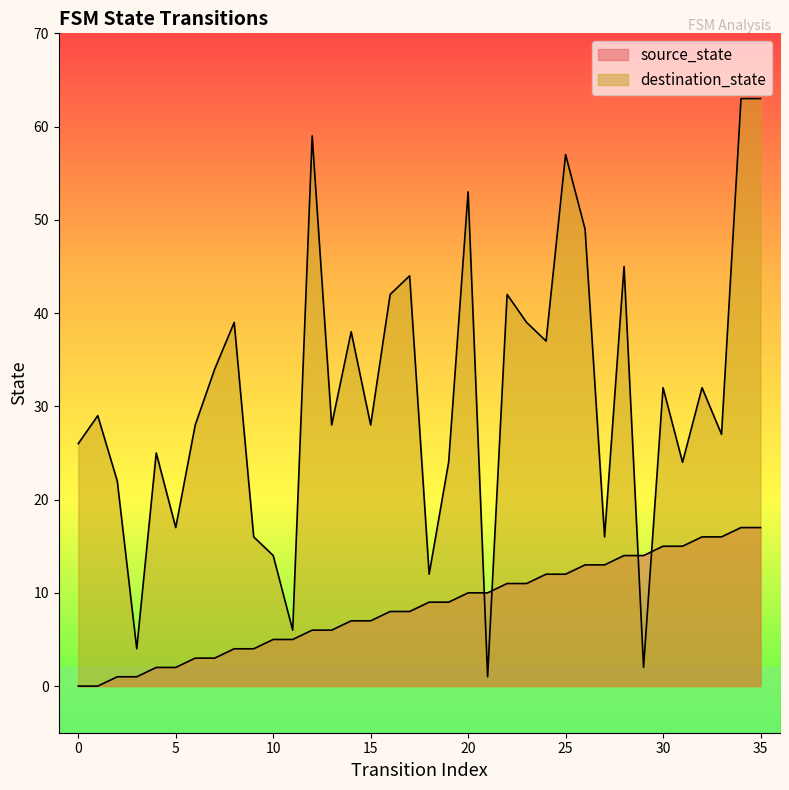

How many intersections are there between destination_state and source_state?

4